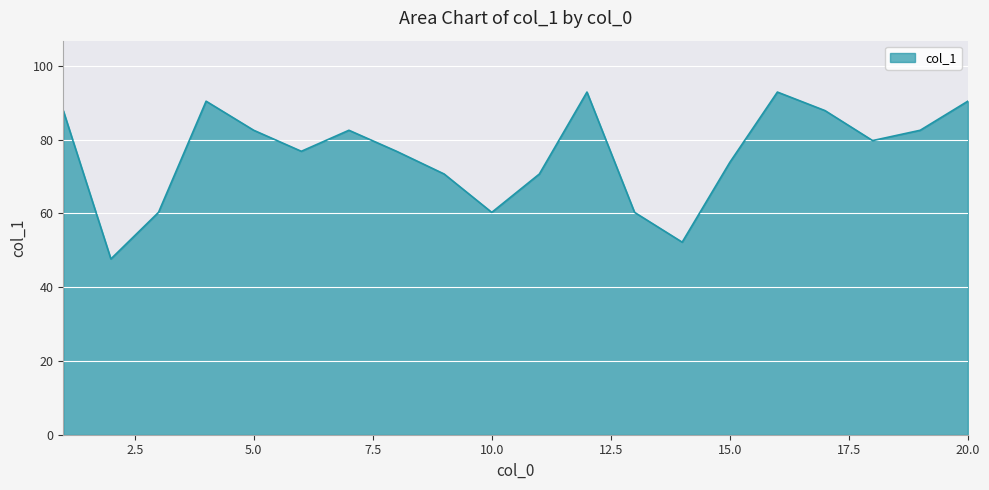

How many series are shown in this chart?

1